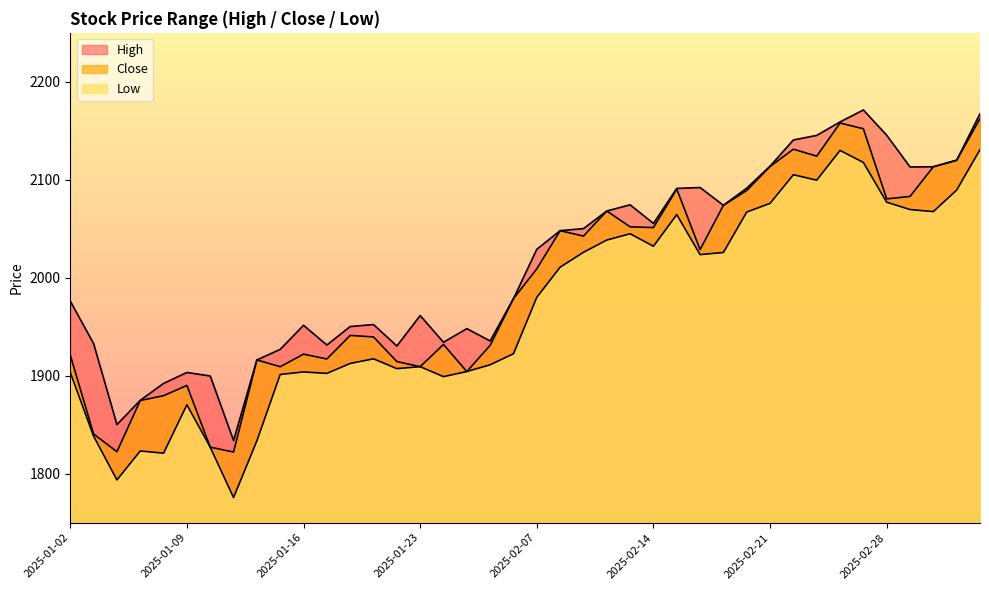

How many series are shown in this chart?

3